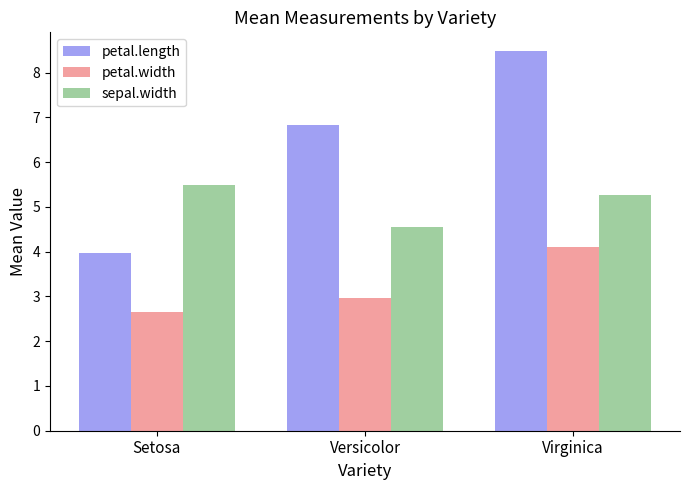

What is the total value across all series at Virginica?

17.9